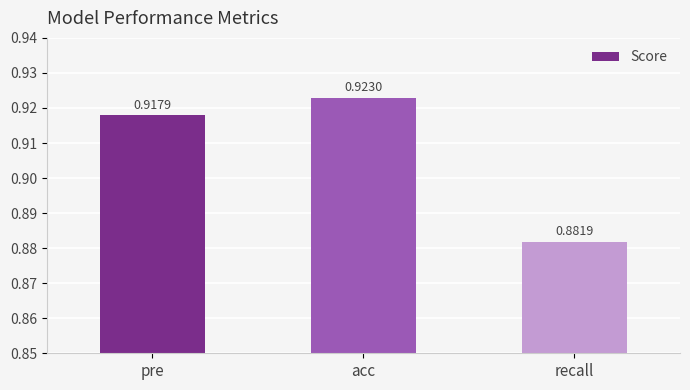

At which label is the value closest to 0?

recall